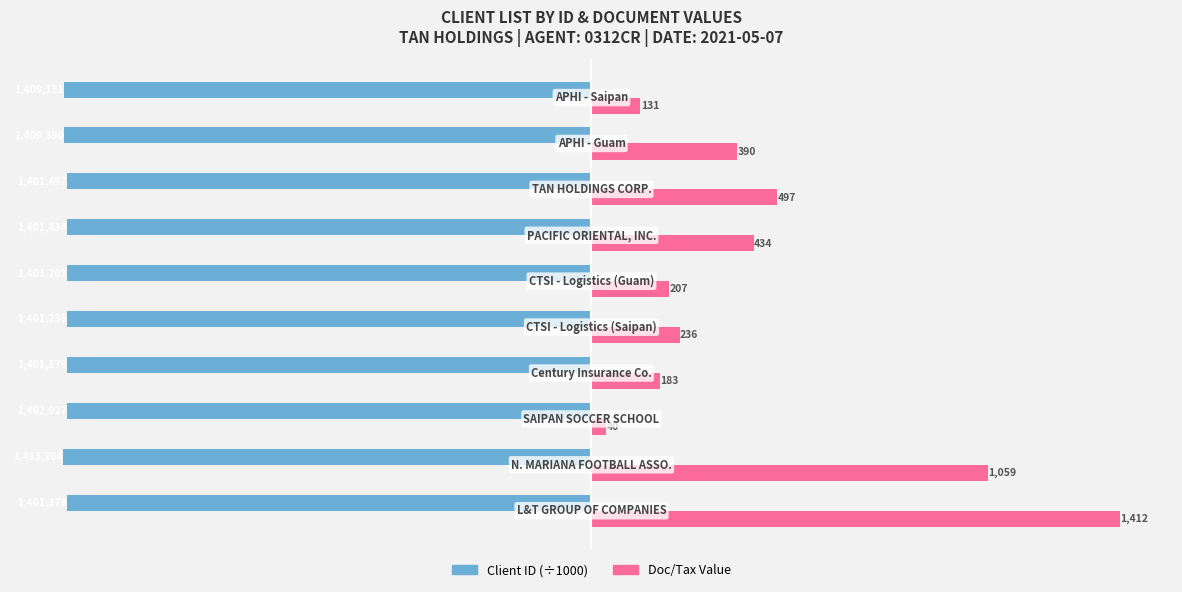

List the series in order of their peak value, lowest first.

Client ID (÷1000), Doc/Tax Value